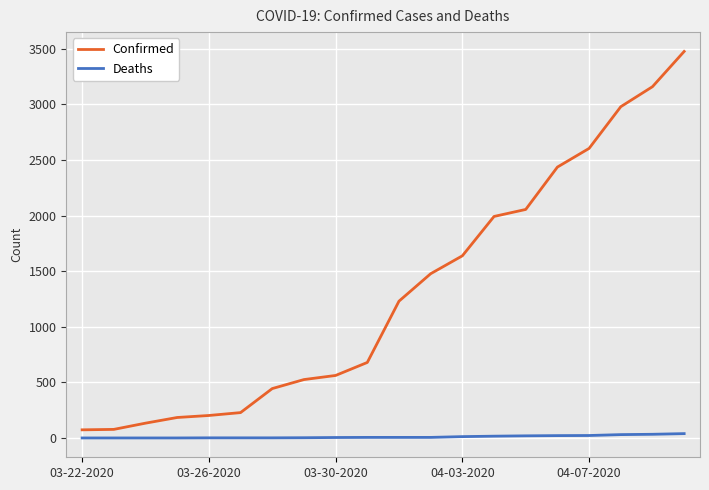

List the series in order of their peak value, highest first.

Confirmed, Deaths